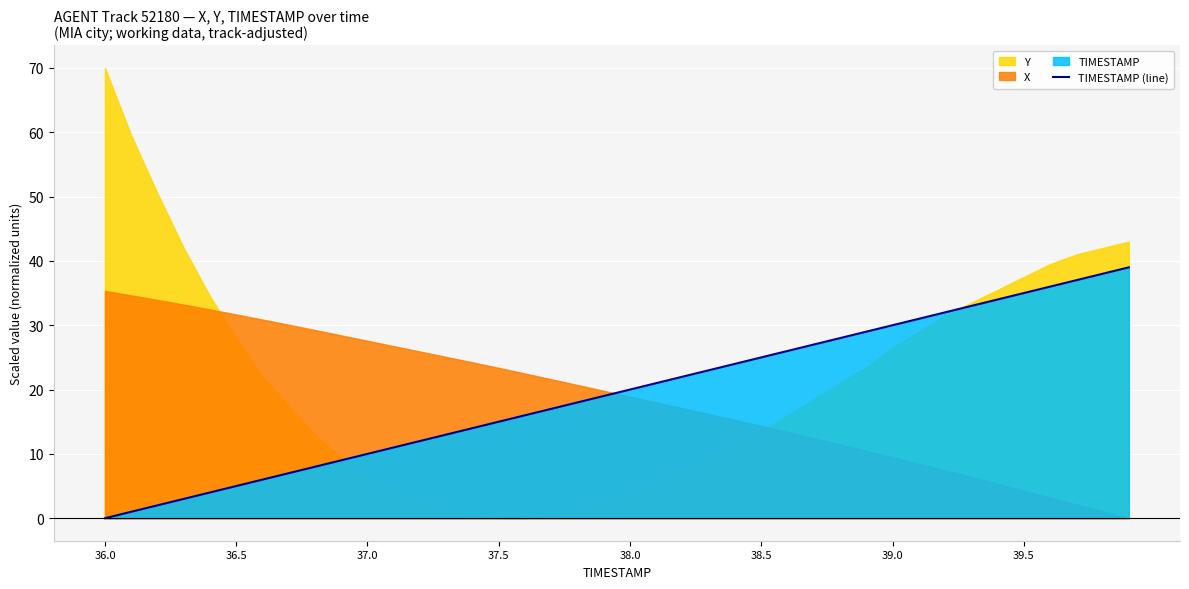

How many values exceed 20?

19